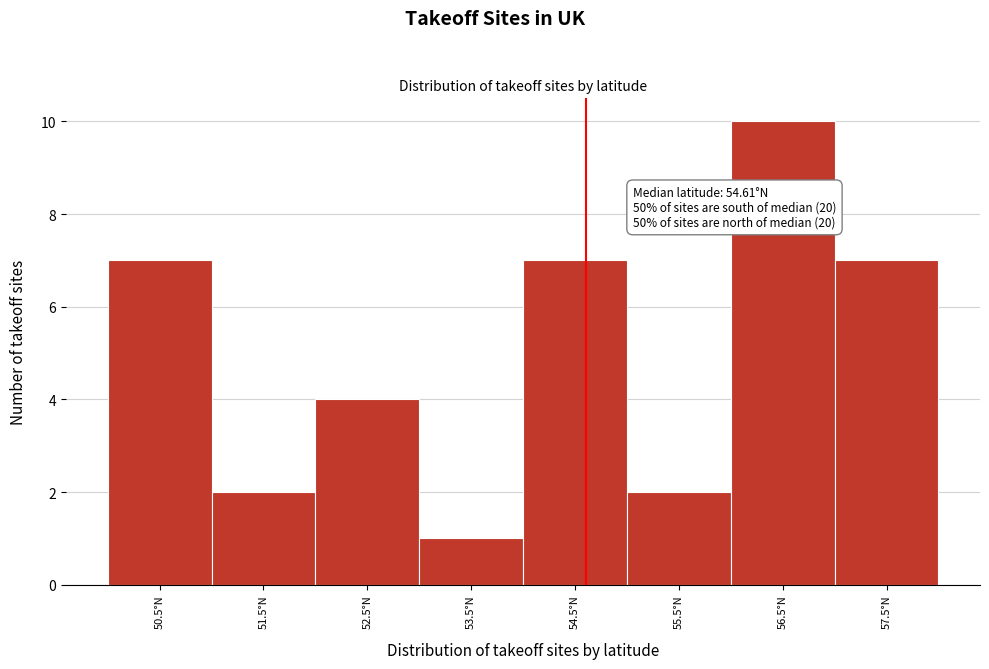

Over which range of the x-axis is the bar tallest?

56 to 57